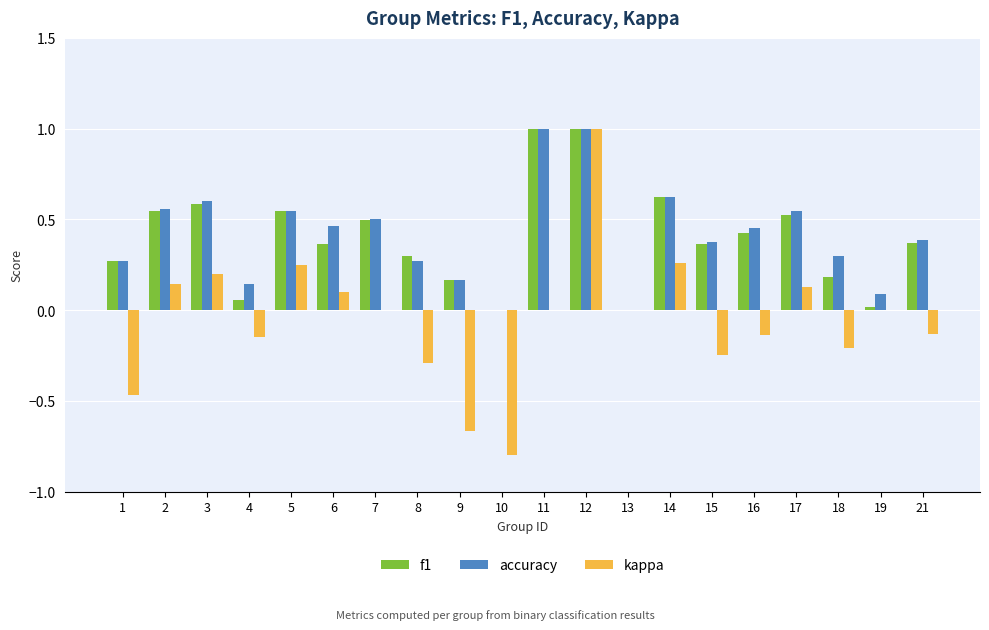

What is the sum of all f1 values?

7.8